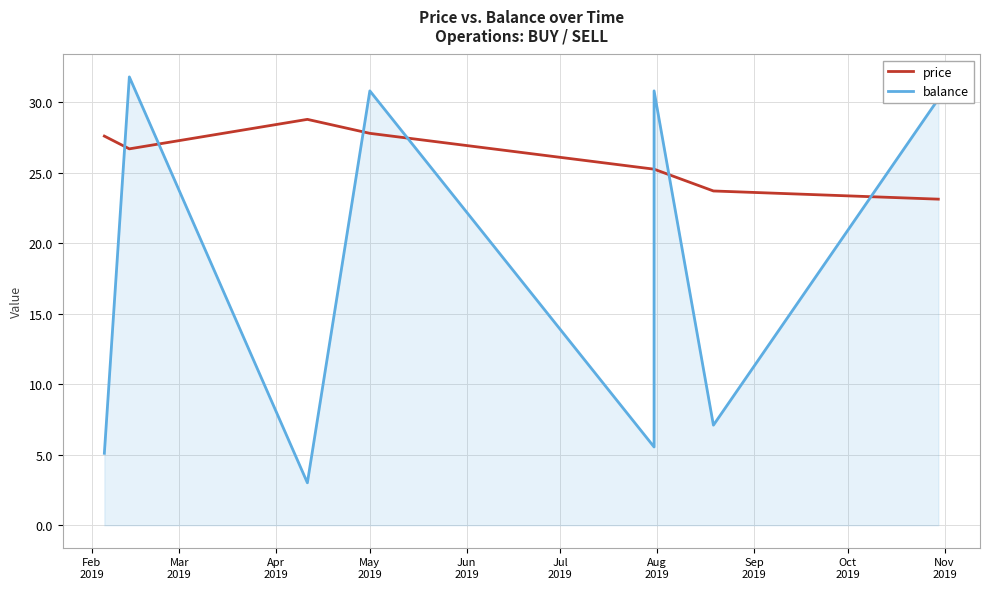

What is the average value of the balance series?

18.0